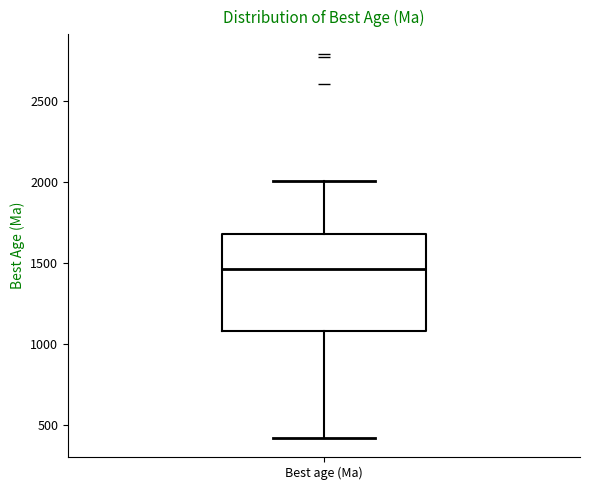

Where does the median line of the box for Best age (Ma) sit on the y-axis? The values are not printed on the chart, so give them approximately, as read against the axis.

1450